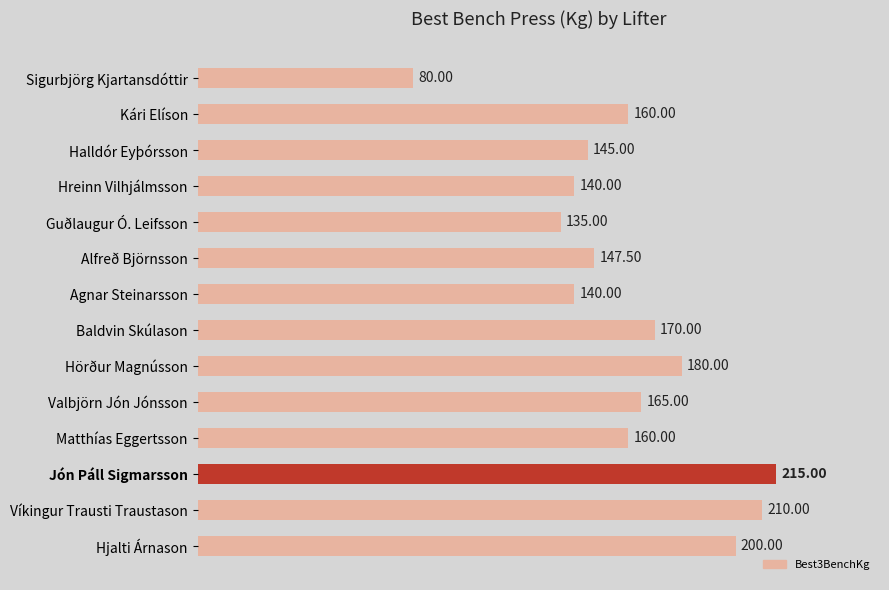

What is the label of the 7th bar from the bottom?

Baldvin Skúlason